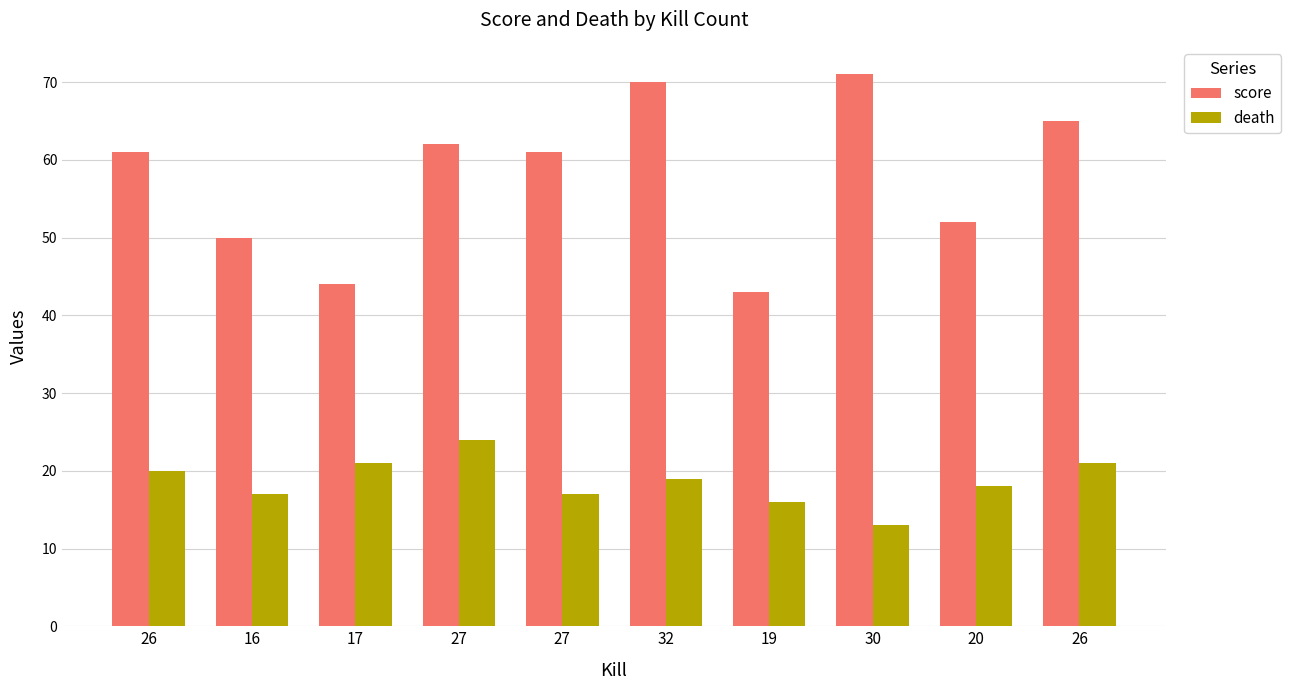

The value of death at 20 is 26. True or false?

False